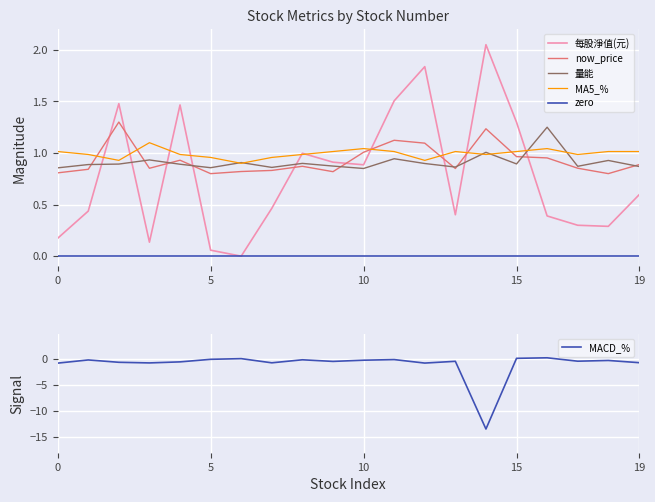

The 每股淨值(元) series shows 2.1 at 15. True or false?

False